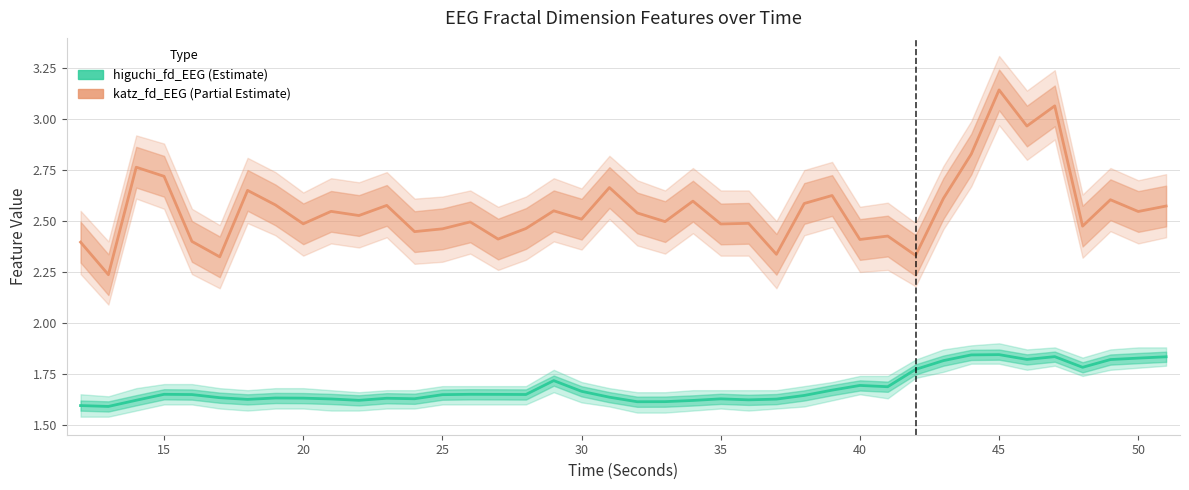

What are all the series names shown in the legend?

higuchi_fd_EEG, katz_fd_EEG